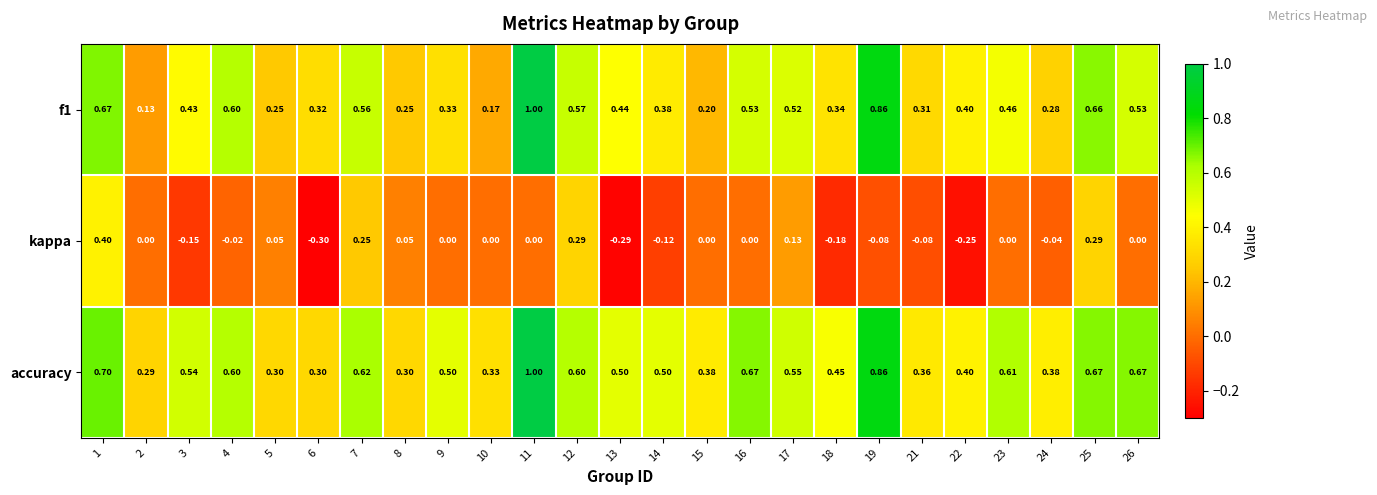

Which series has the largest total across all categories?

accuracy